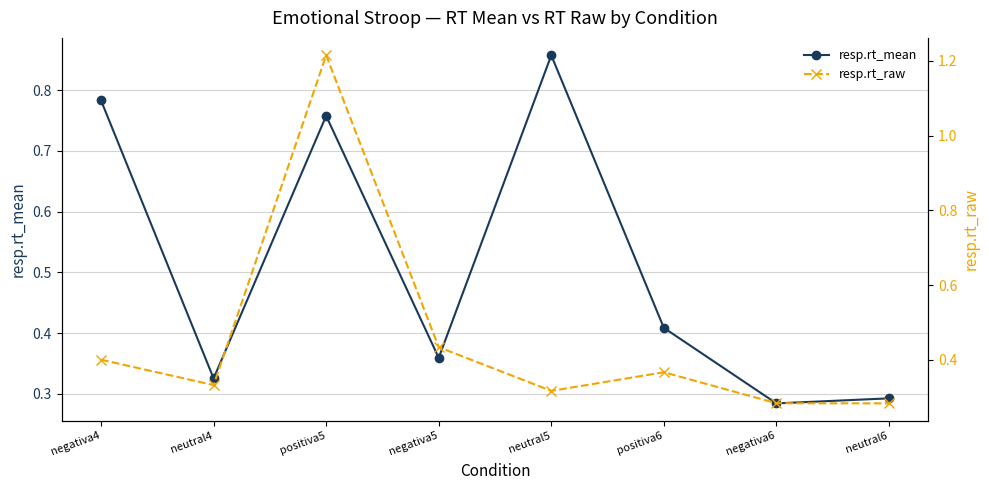

Rank the series by their maximum value, from highest to lowest.

resp.rt_raw, resp.rt_mean